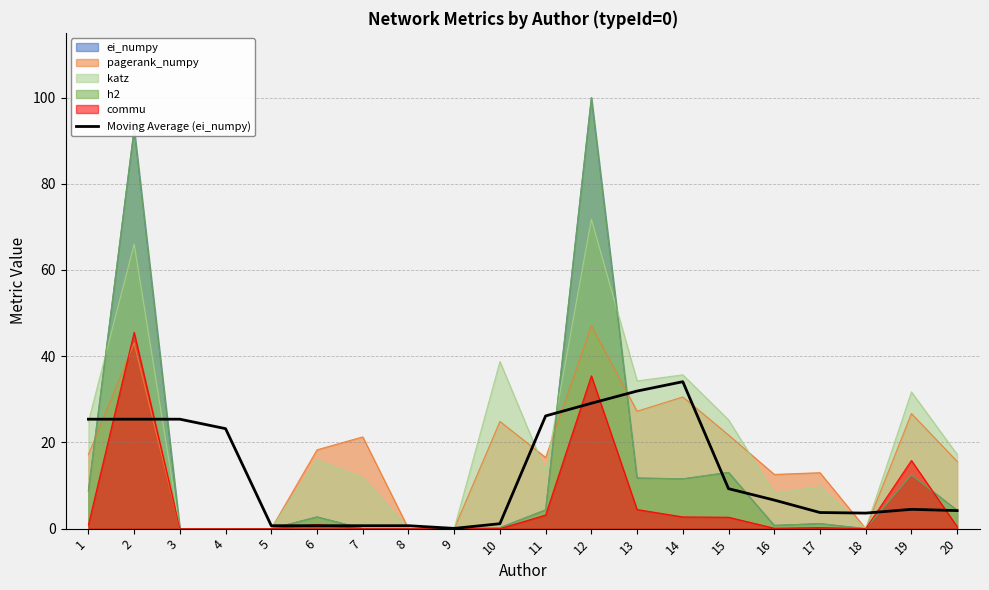

What is the value of the 14th point from the left?

34.1